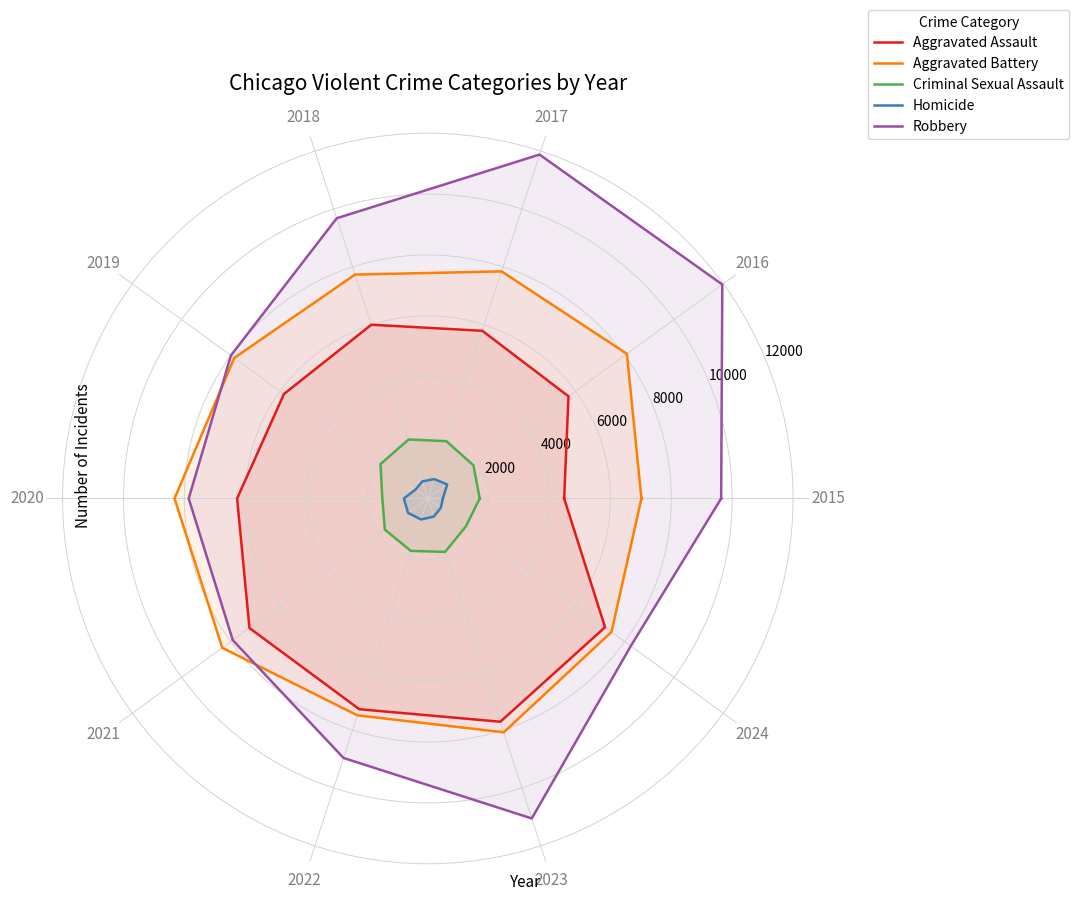

Is the value of Robbery at 2020 greater than the value of Criminal Sexual Assault at 2017?

Yes